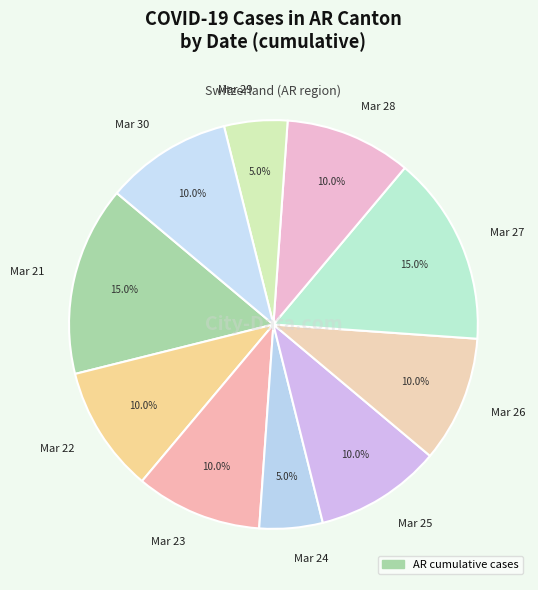

Is Mar 22 the majority of the pie?

No